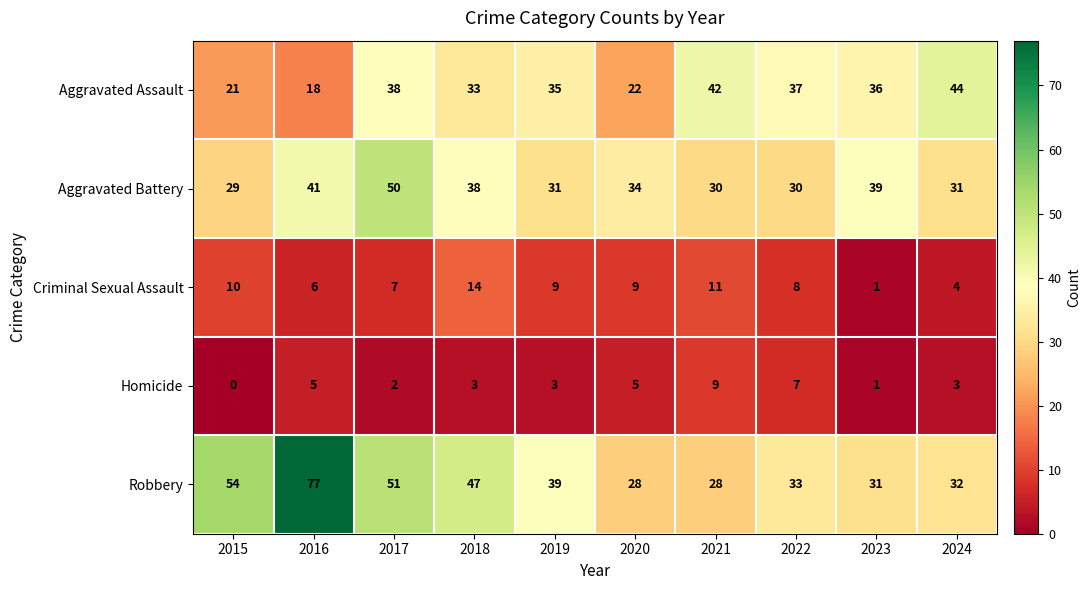

True or false: Aggravated Assault has a value of 18 at 2016.

True